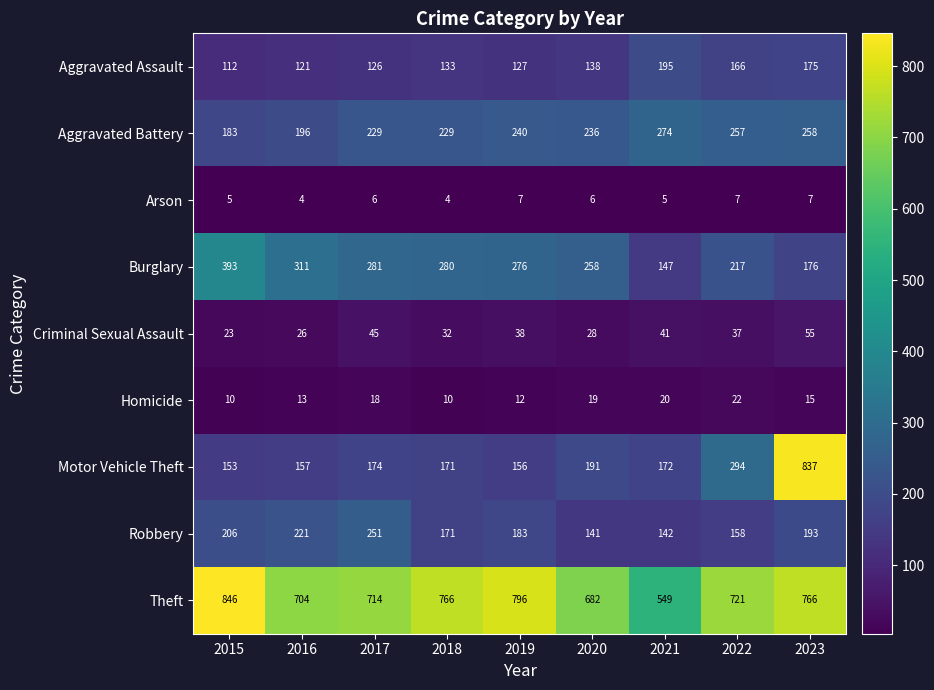

What is the spread (max minus min) of values at 2015?

841